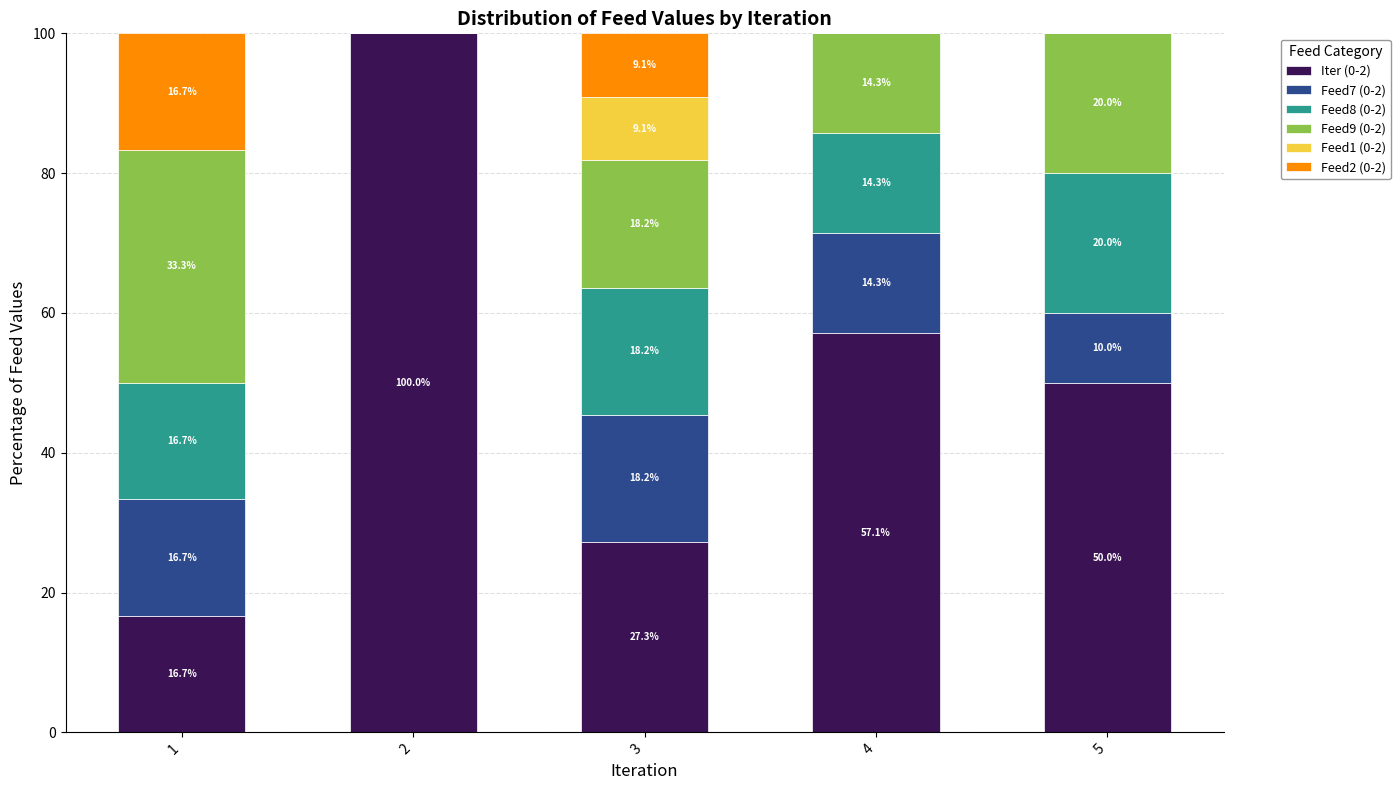

The Iter (0-2) series shows 16.7 at 1. True or false?

True